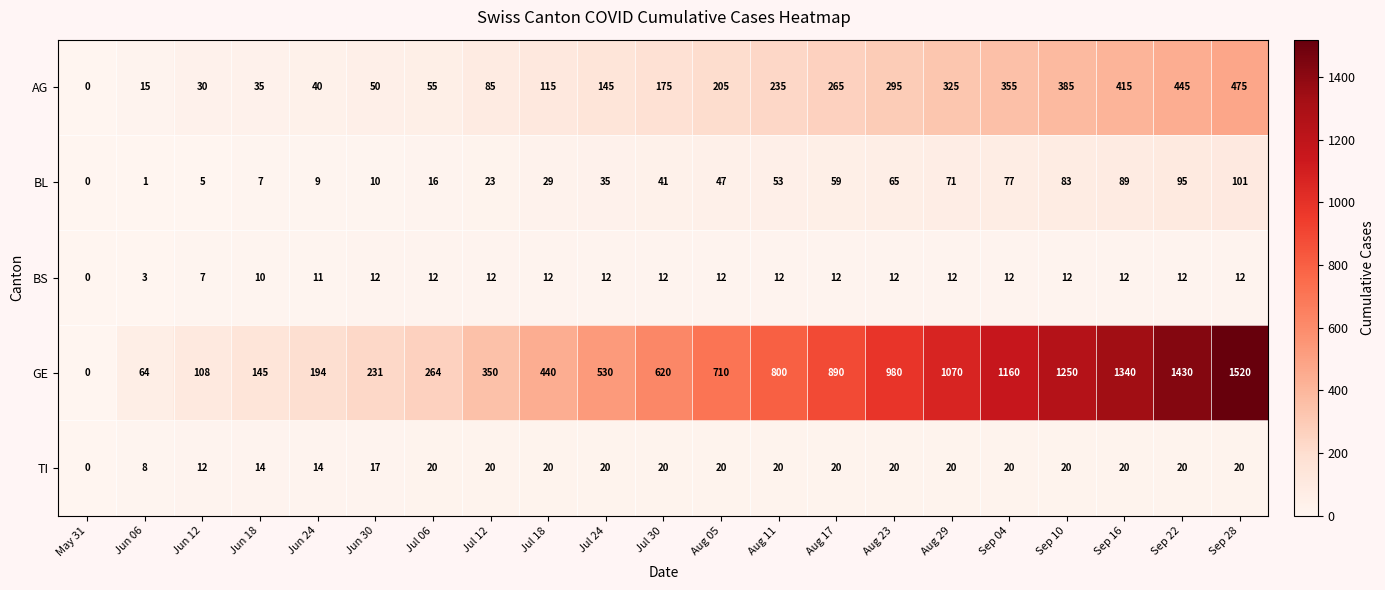

How many values in GE are above zero?

20